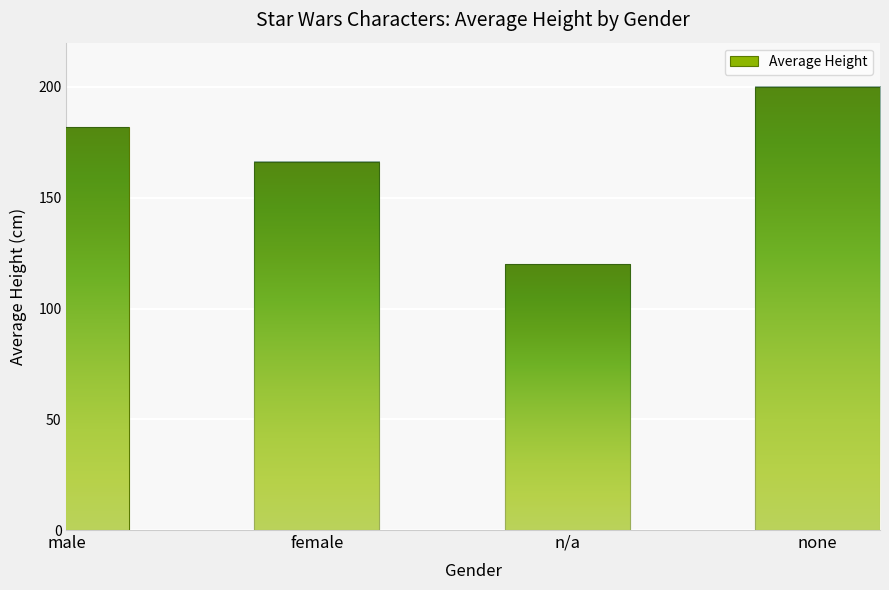

Reading left to right, what are all the values shown in this chart?

male=181.8	female=166.3	n/a=120.0	none=200.0